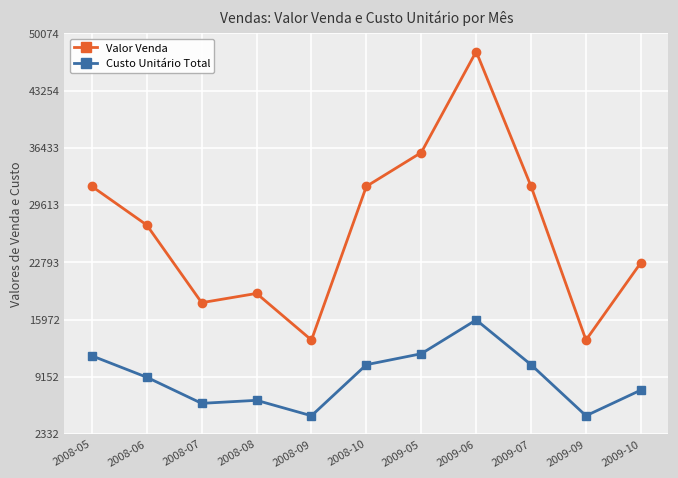

How many lines are shown in the chart?

2